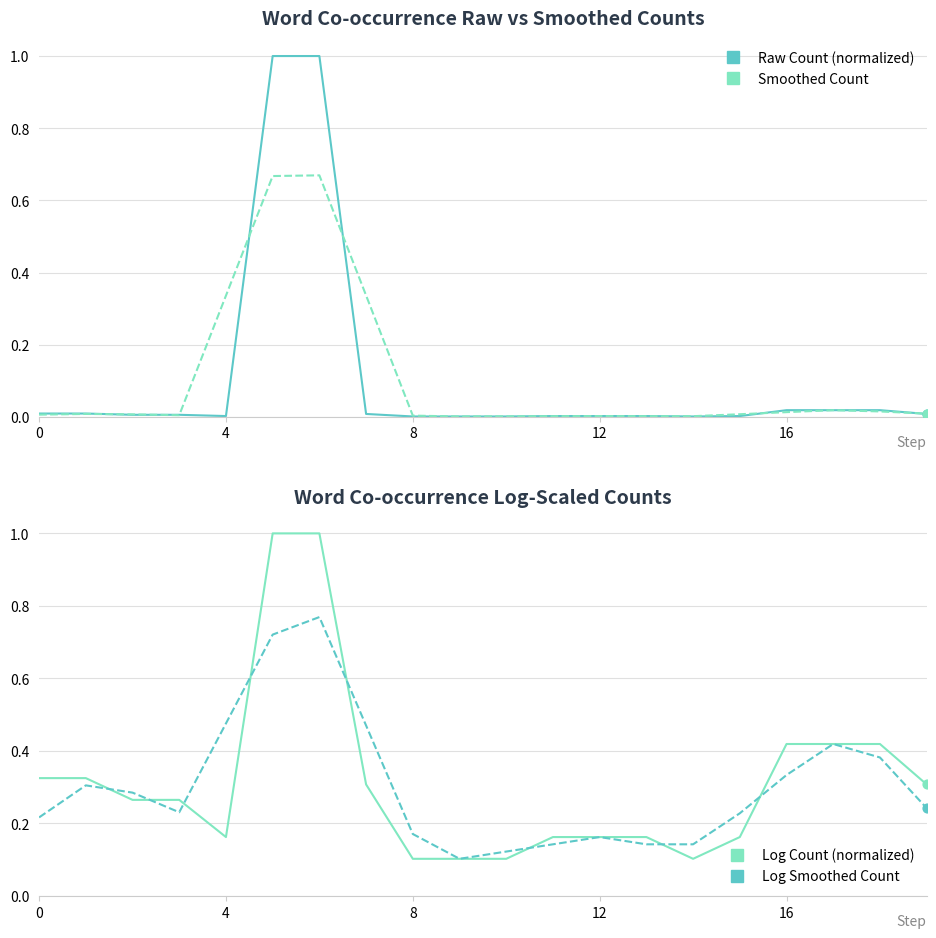

What are all the series names shown in the legend?

Raw Count (normalized), Smoothed Count, Log Count (normalized), Log Smoothed Count